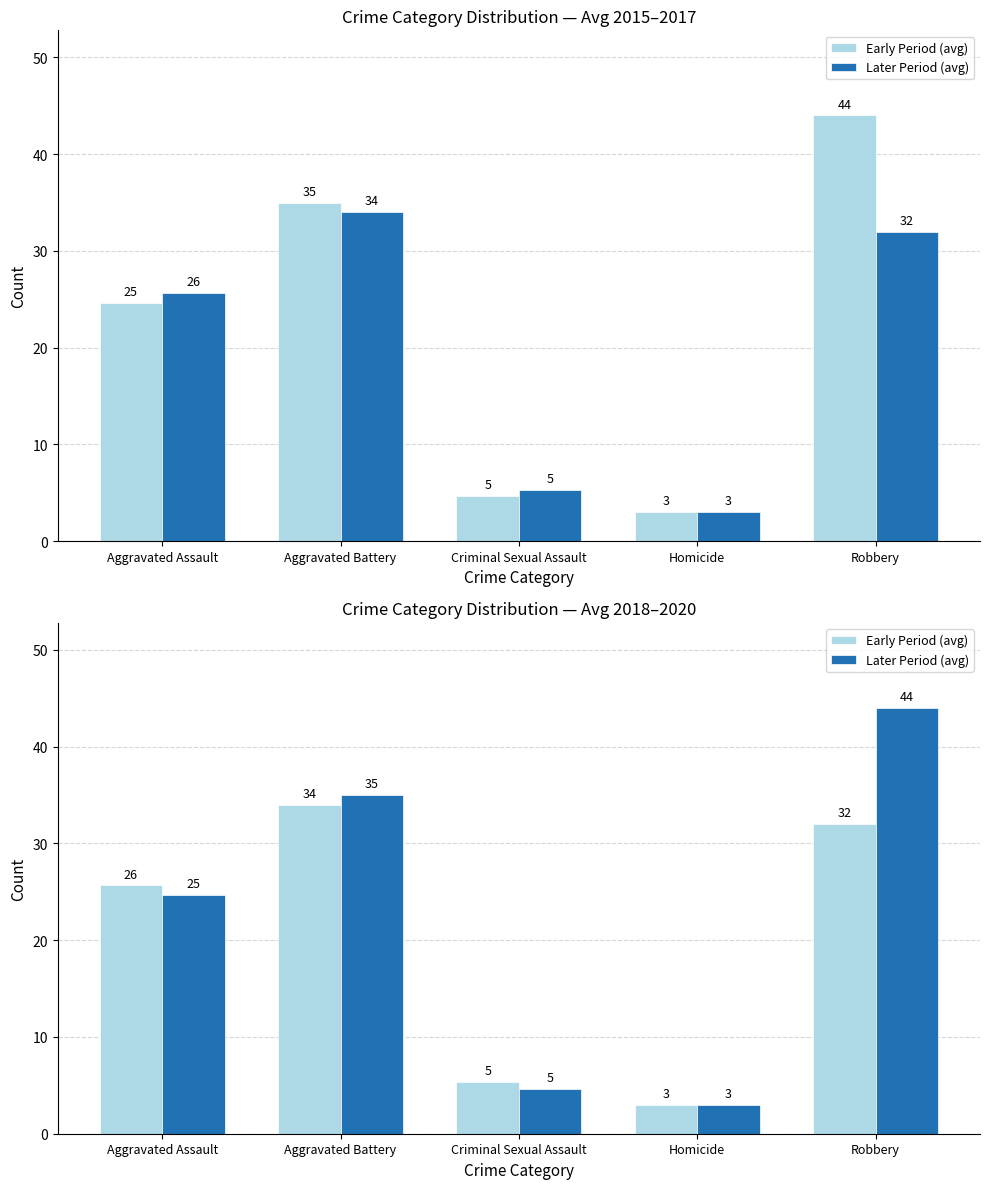

At which label does Early Period (avg) reach its peak?

Aggravated Battery